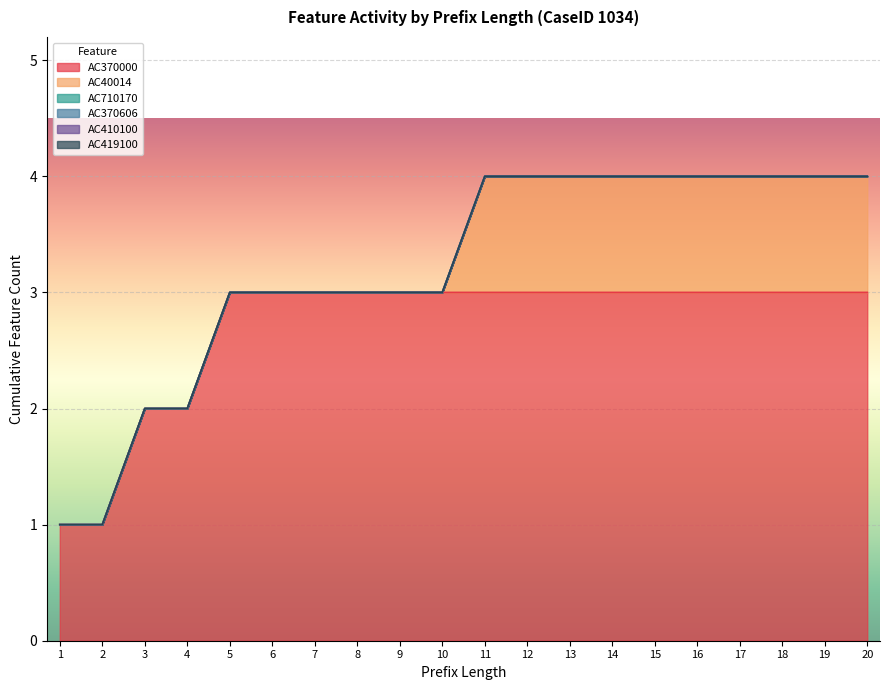

True or false: AC710170 has more than 1 points higher than both neighbors.

False